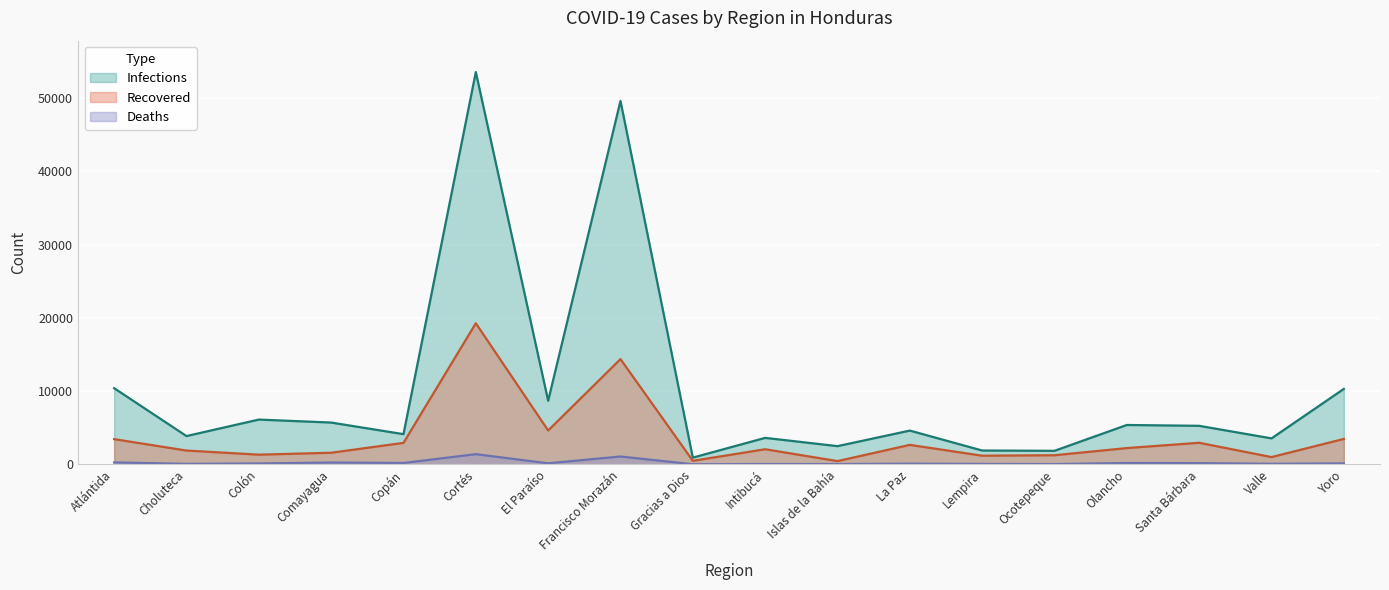

What is the sum of all Infections values?

181931